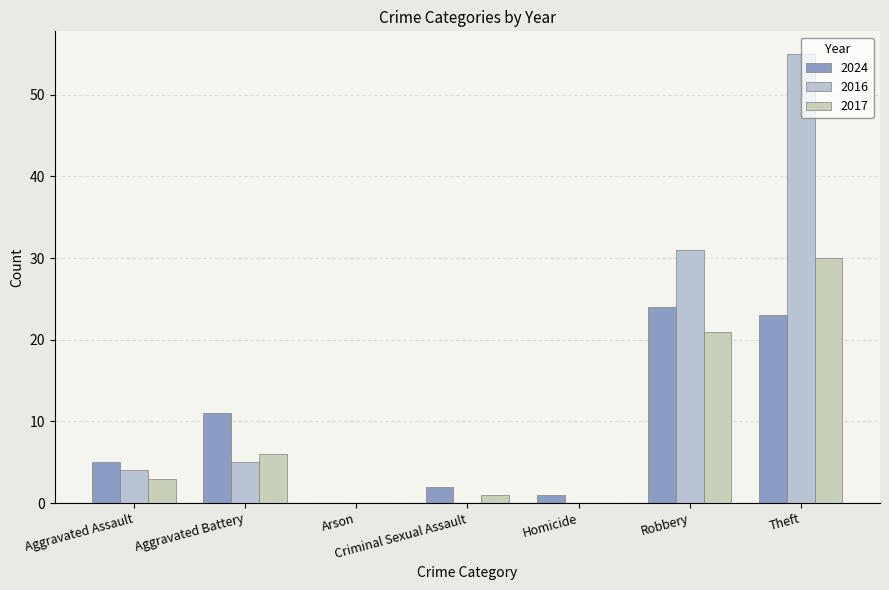

What is the approximate value of 2024 at Theft?

23